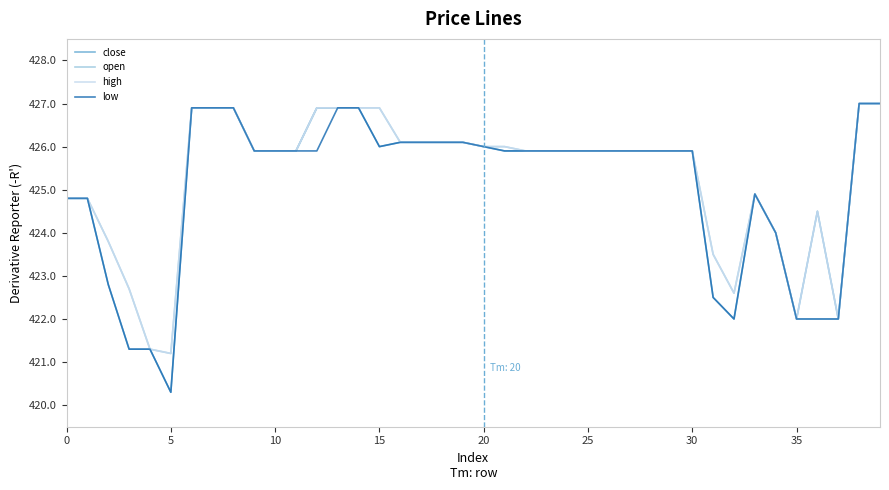

What is the highest value of the low series?

427.0